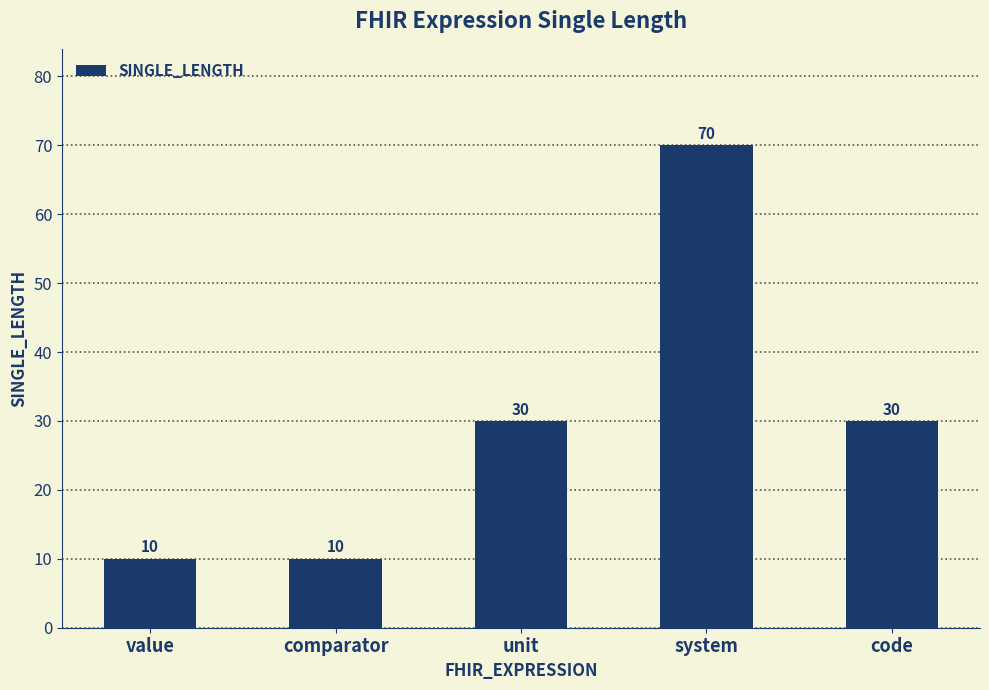

What is the minimum value shown in the chart?

10